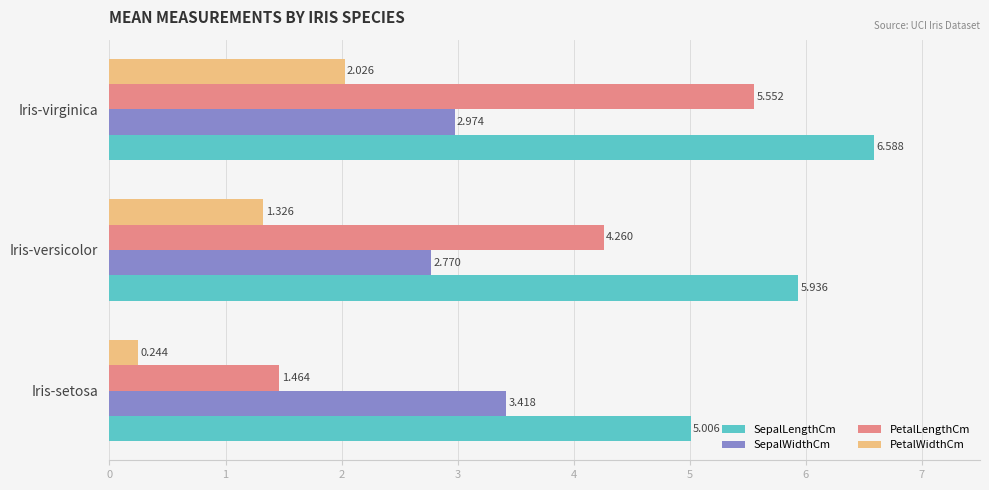

At which label is PetalWidthCm closest to 1?

Iris-versicolor